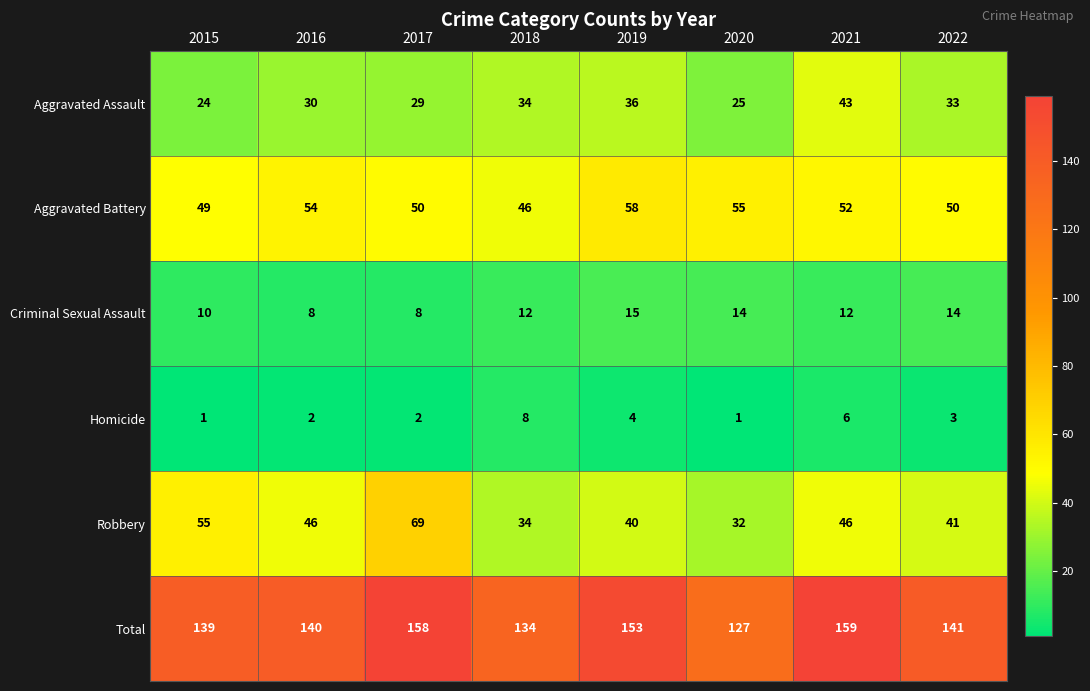

Where is Aggravated Assault nearest to the value 33?

2022